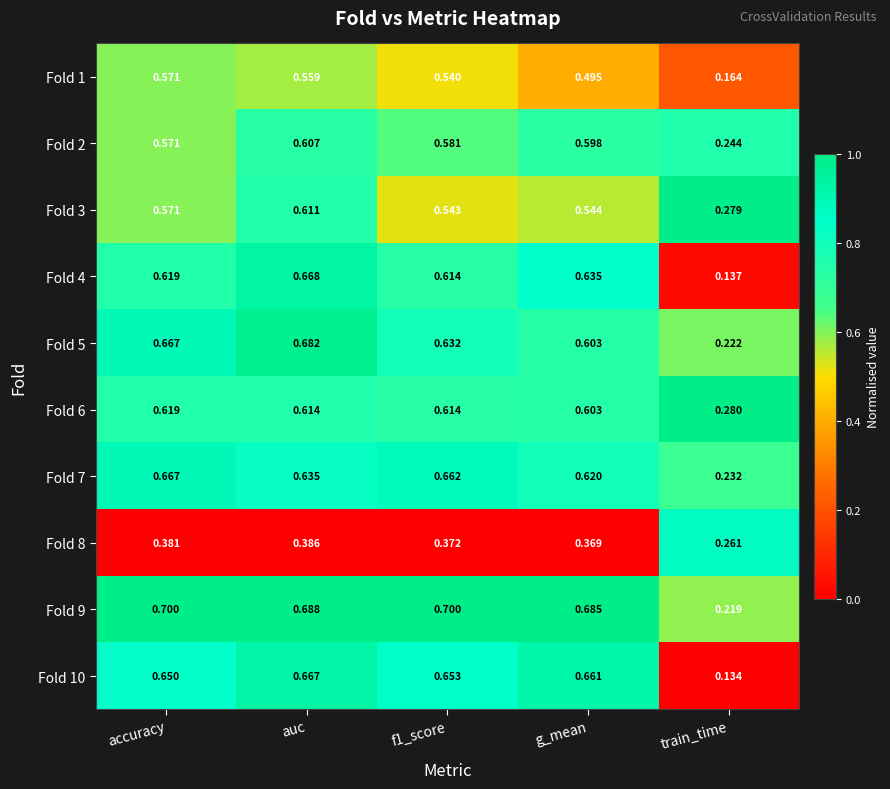

Where is Fold 6 nearest to the value 0?

train_time